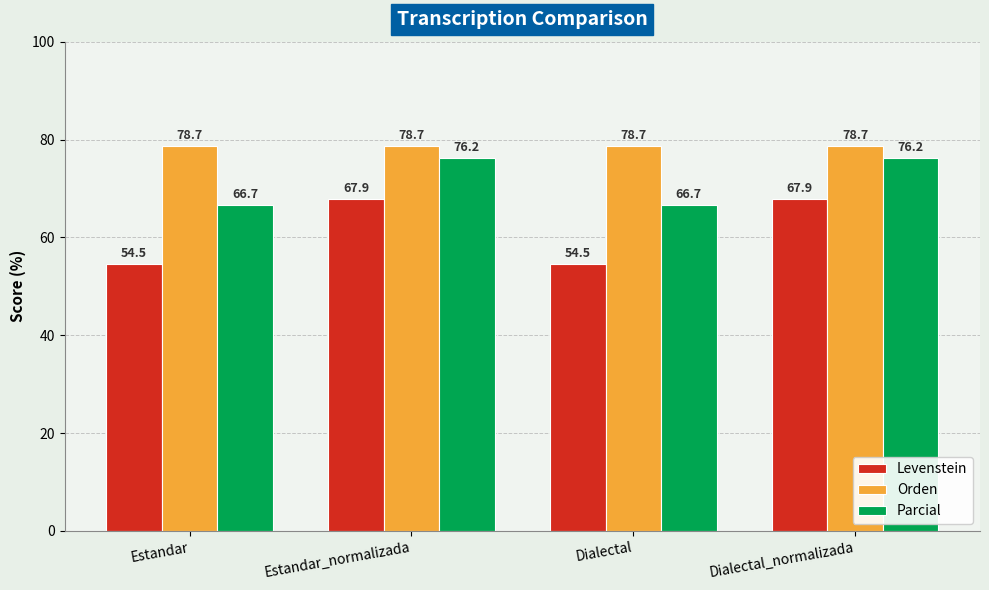

The Orden series shows 46.0 at Dialectal. True or false?

False